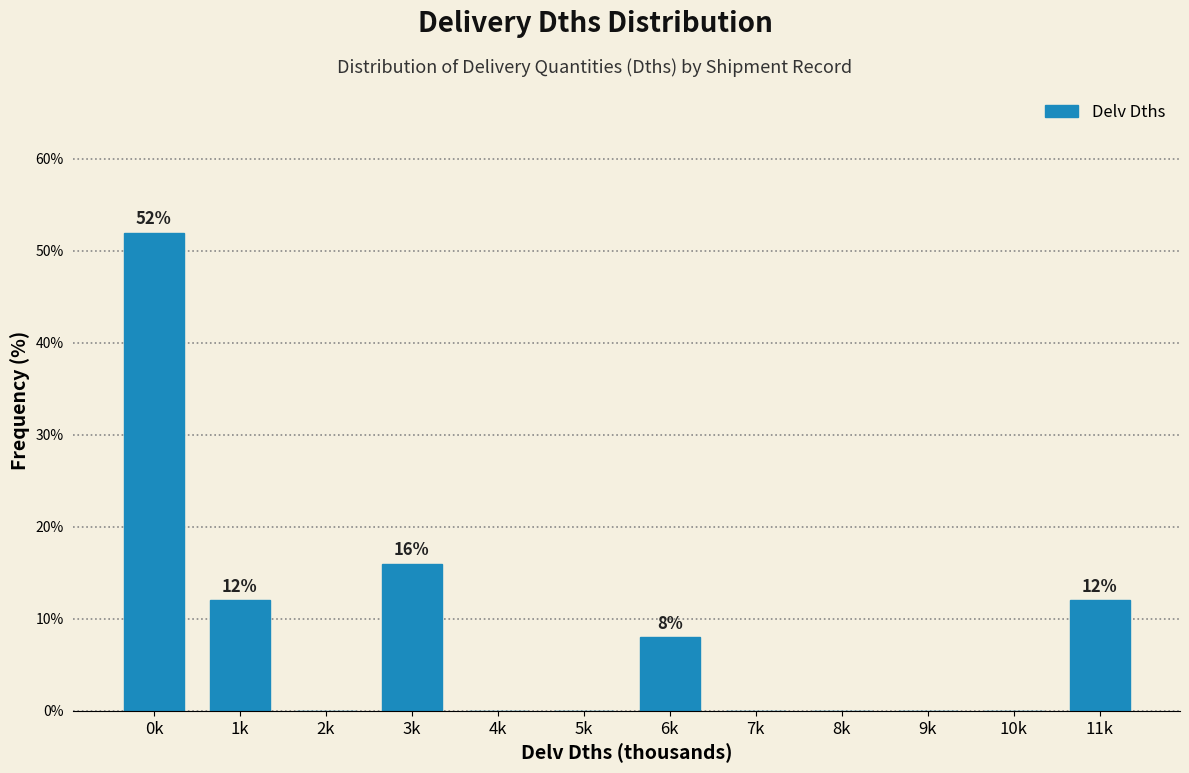

Reading right to left, list all the values displayed in this chart.

11k=12	10k=0	9k=0	8k=0	7k=0	6k=8	5k=0	4k=0	3k=16	2k=0	1k=12	0k=52